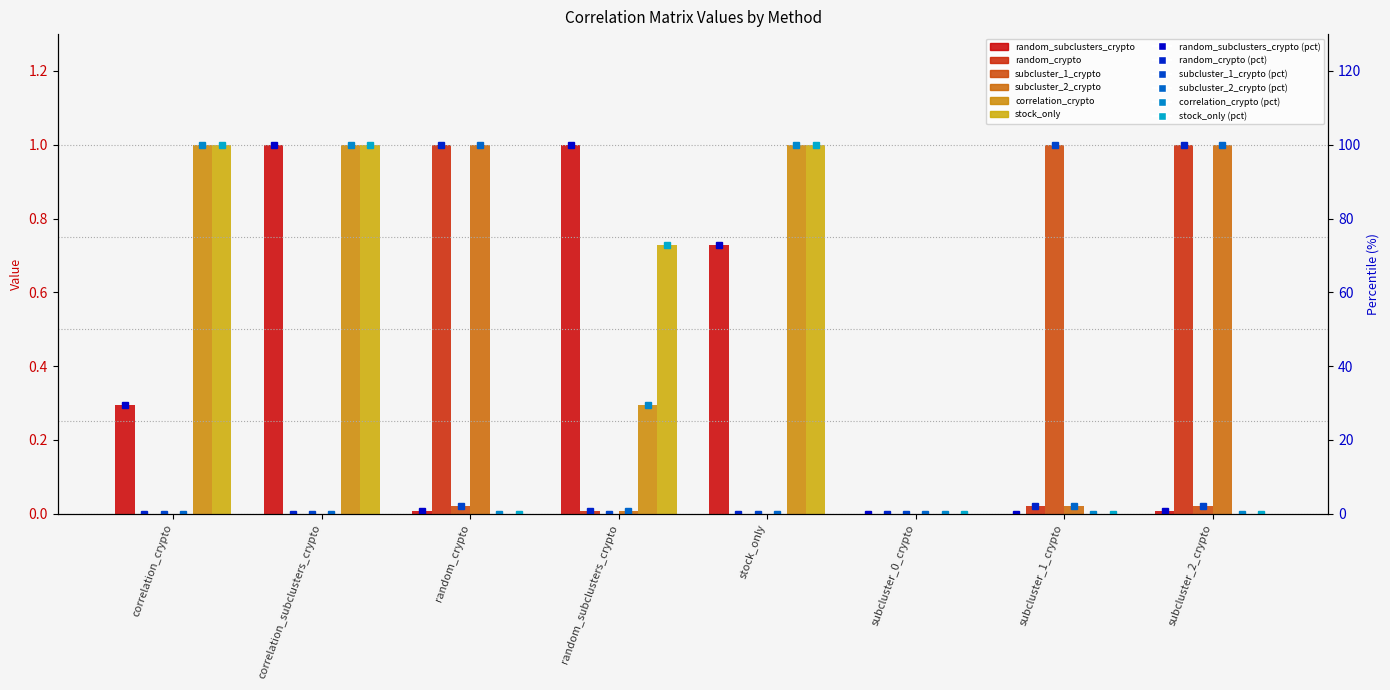

What is the difference between the subcluster_2_crypto values at random_subclusters_crypto and subcluster_2_crypto?

1.0